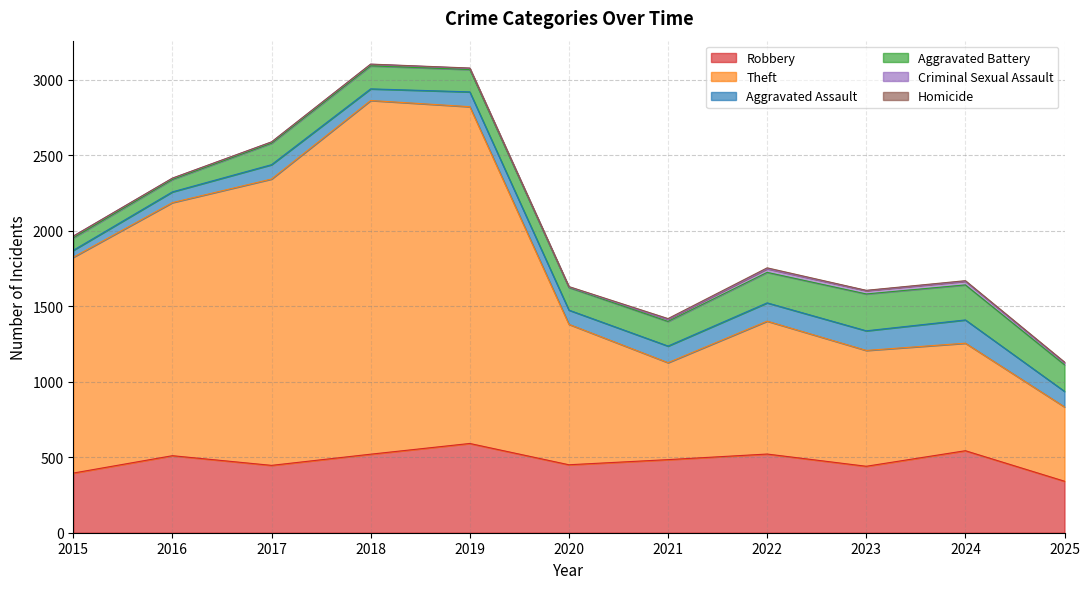

True or false: Aggravated Battery has a value of 319 at 2023.

False